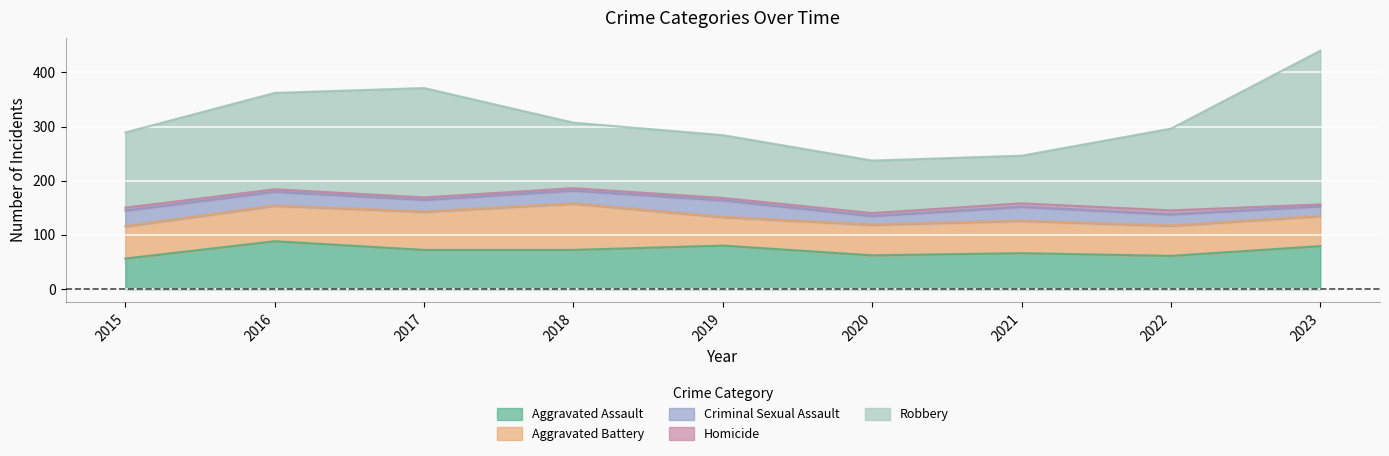

Reading left to right, what are all the values shown in this chart?

Aggravated Assault: 2015=56	2016=88	2017=72	2018=72	2019=80	2020=62	2021=66	2022=61	2023=79
Aggravated Battery: 2015=60	2016=66	2017=71	2018=86	2019=53	2020=57	2021=60	2022=56	2023=56
Criminal Sexual Assault: 2015=29	2016=26	2017=22	2018=24	2019=31	2020=16	2021=26	2022=21	2023=18
Homicide: 2015=5	2016=4	2017=4	2018=4	2019=4	2020=5	2021=6	2022=7	2023=3
Robbery: 2015=139	2016=178	2017=202	2018=121	2019=116	2020=97	2021=88	2022=151	2023=284